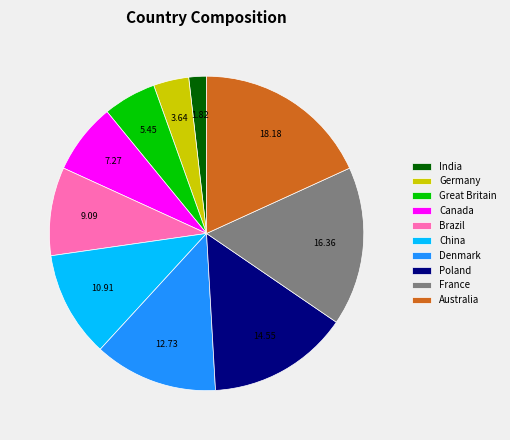

Does Australia represent more than half of the total?

No